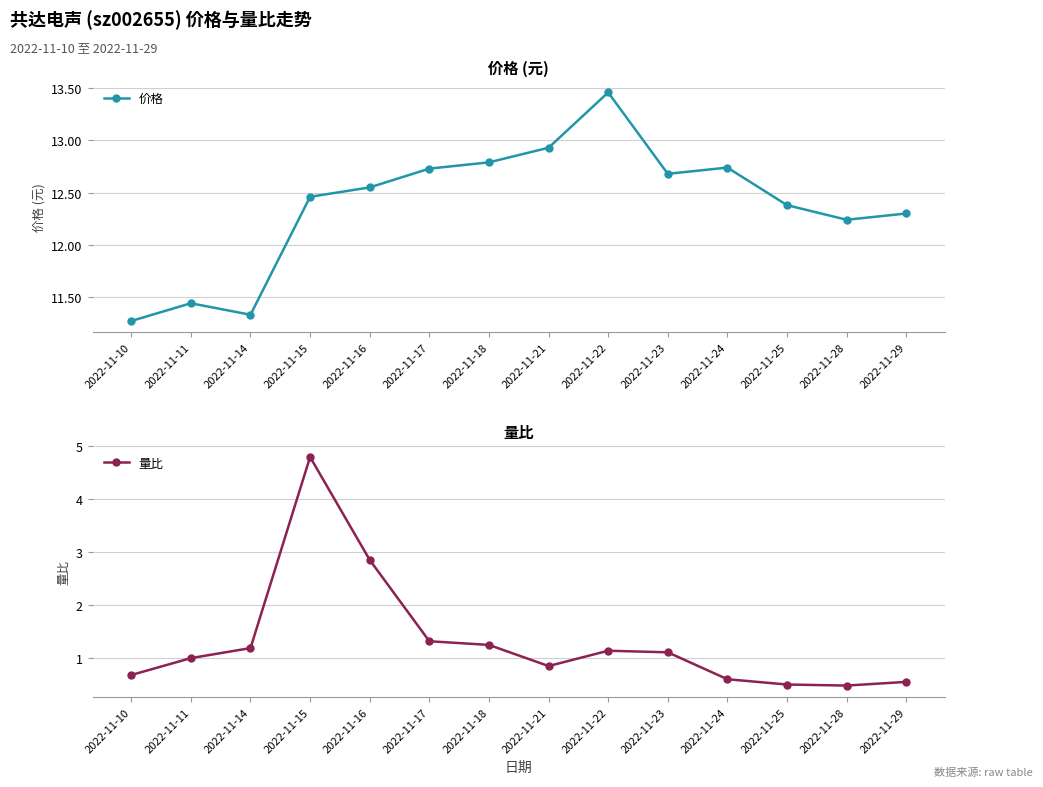

What is the maximum value shown in the chart?

13.5